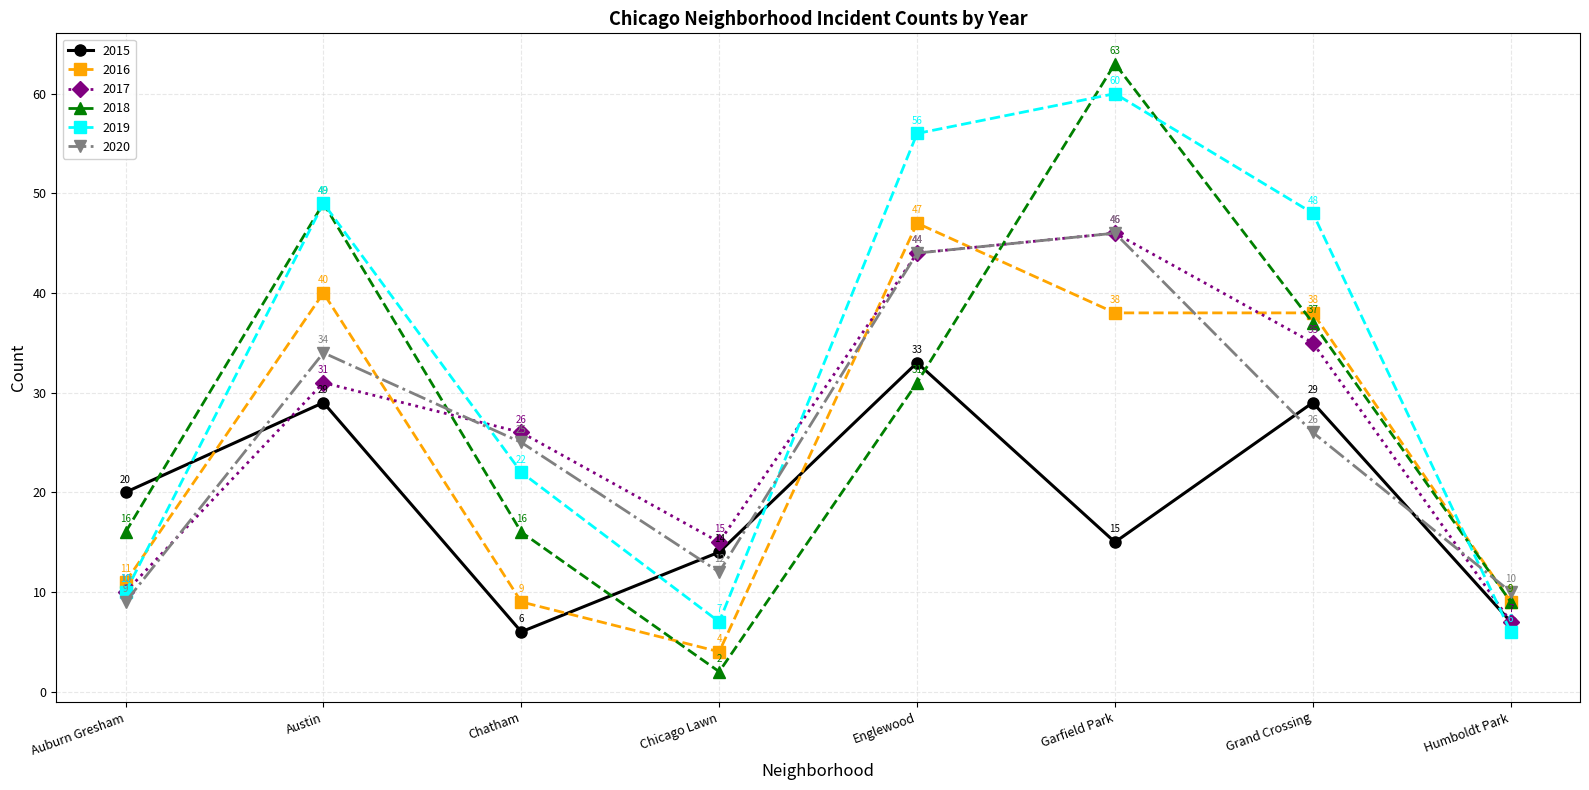

Reading left to right, transcribe all the data shown in this chart.

2015: 20	29	6	14	33	15	29	7
2016: 11	40	9	4	47	38	38	9
2017: 10	31	26	15	44	46	35	7
2018: 16	49	16	2	31	63	37	9
2019: 10	49	22	7	56	60	48	6
2020: 9	34	25	12	44	46	26	10